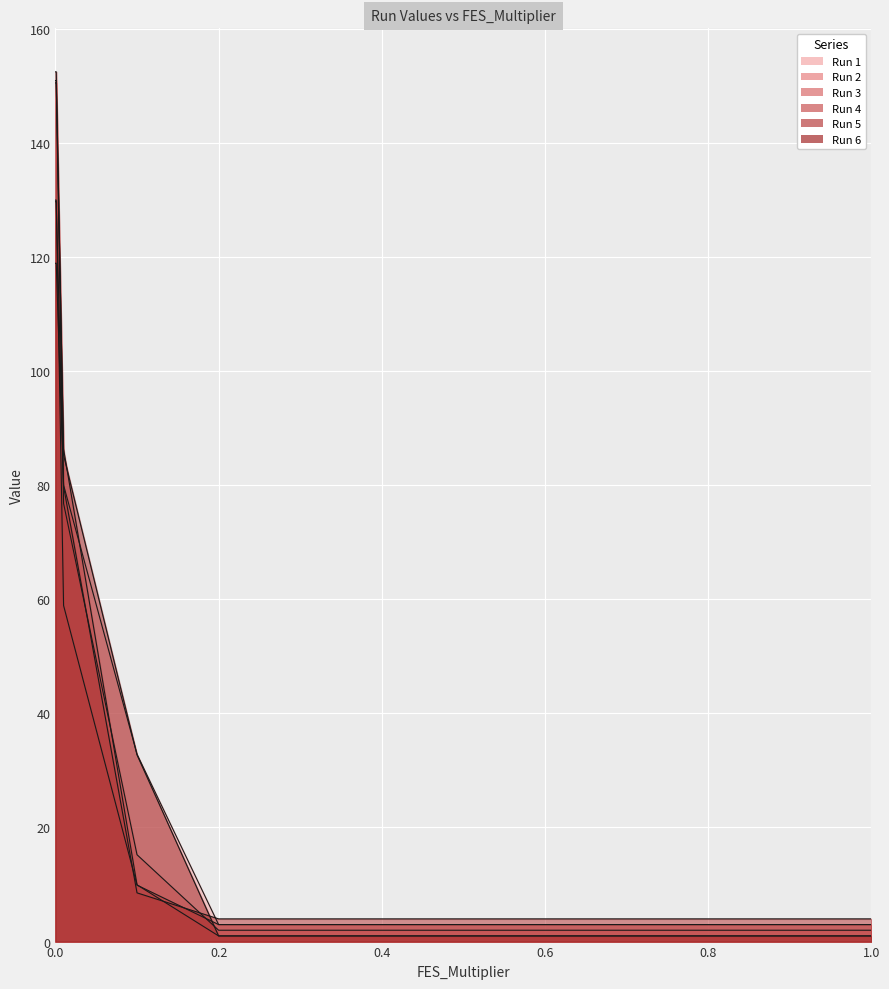

How many intersections are there between Run 3 and Run 4?

1